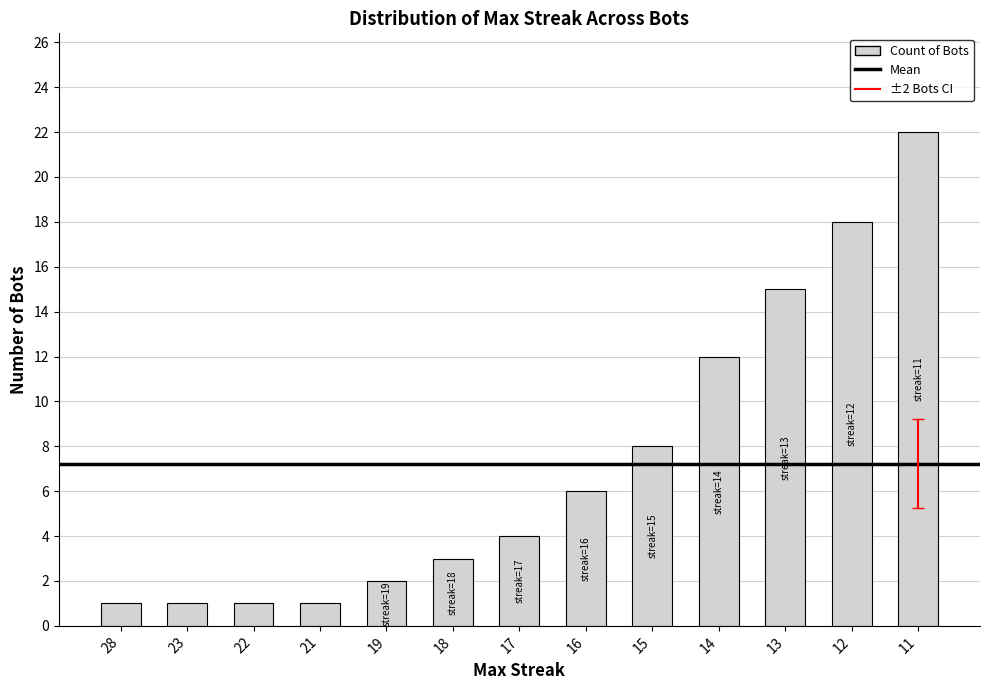

What is the difference between the second highest and minimum values?

17